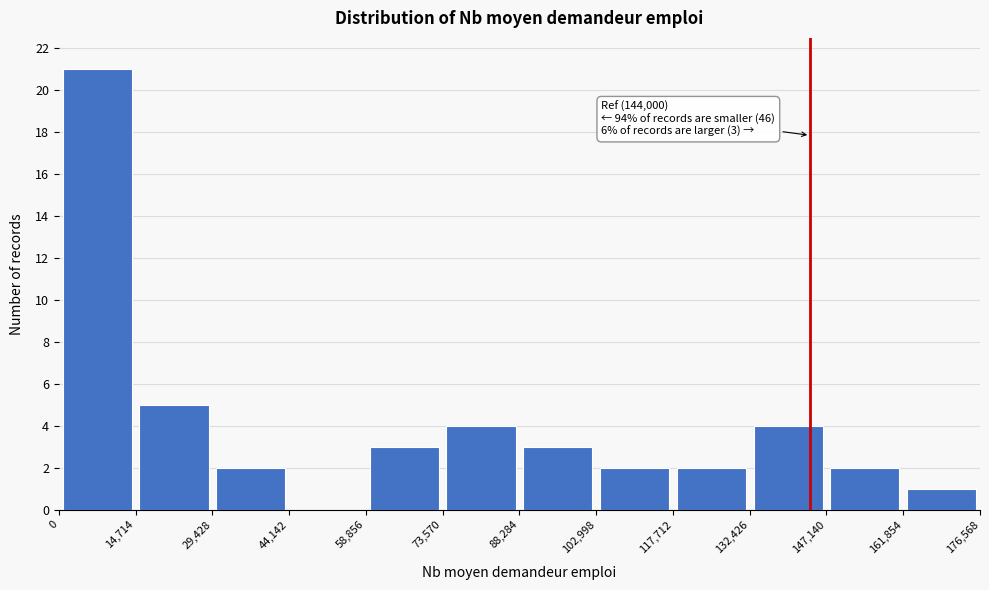

Which range on the x-axis has the tallest bar?

0 to 14,714